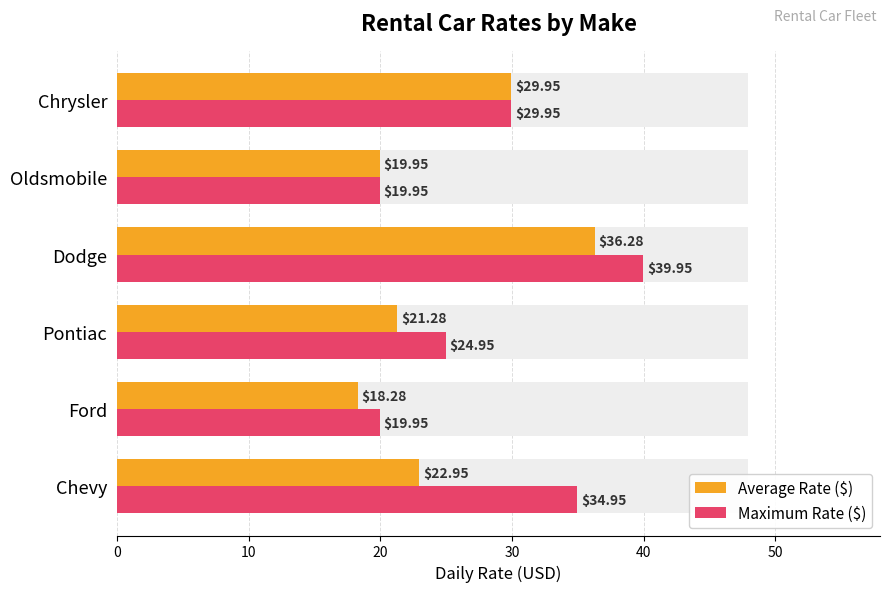

What is the value of the Average Rate ($) bar at the 2nd from the left?

18.3